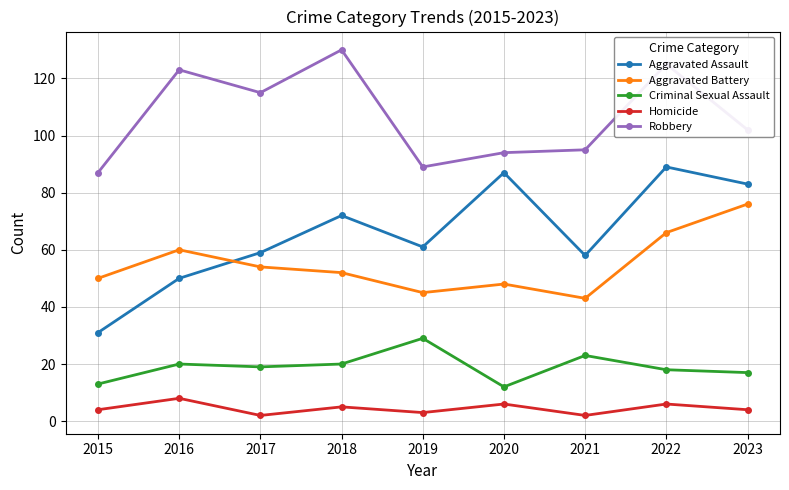

How many data points does each series have?

9